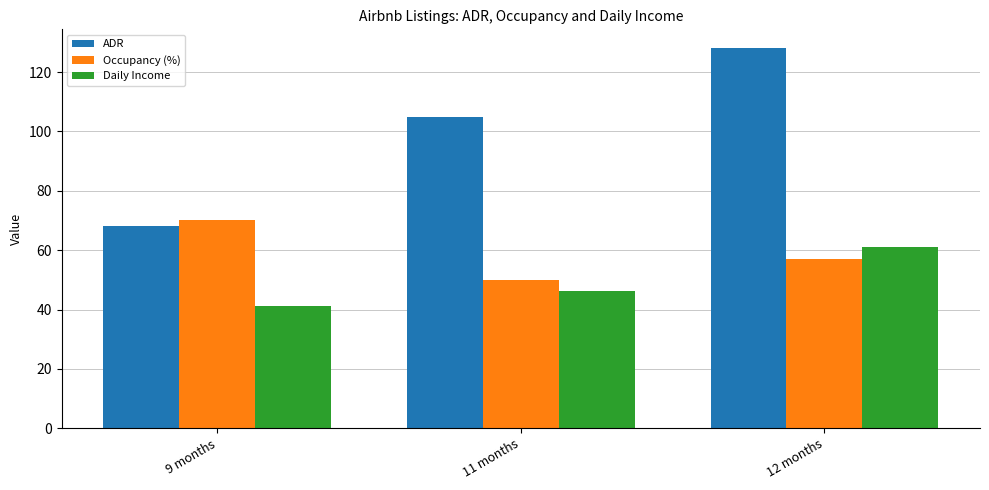

What is the label of the 1st bar from the right?

12 months